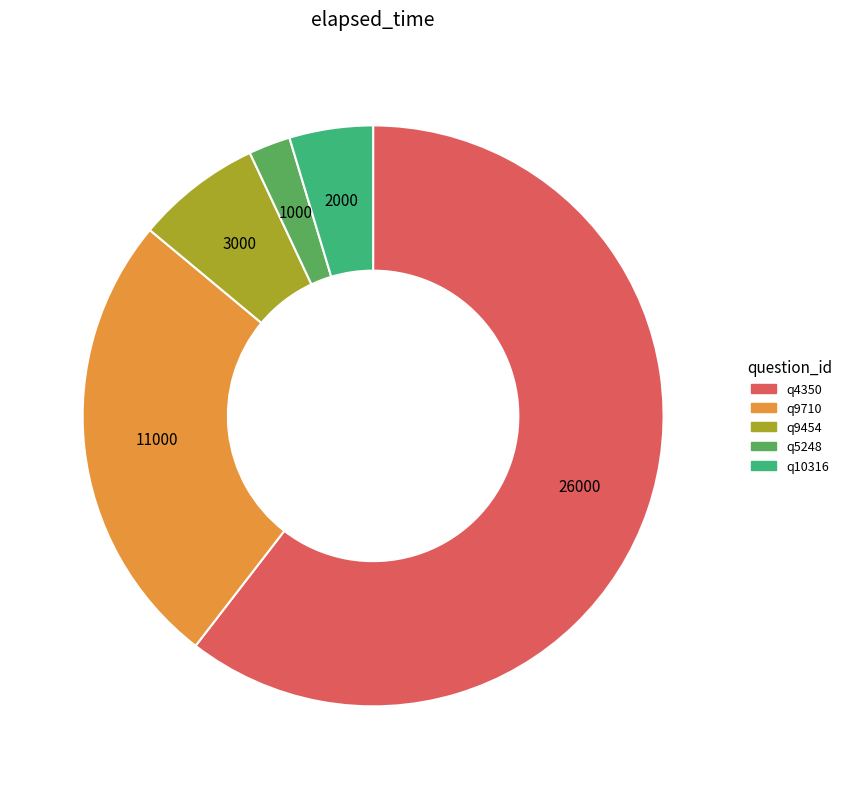

Is the sum of q10316 and q5248 greater than half?

No